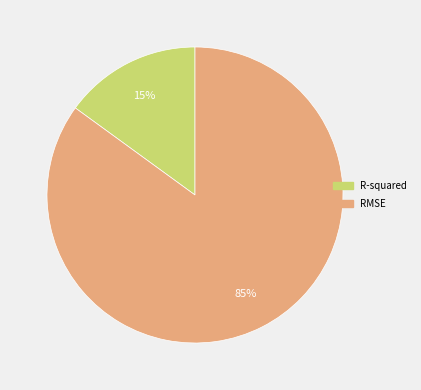

True or false: RMSE accounts for 80% of the total.

False